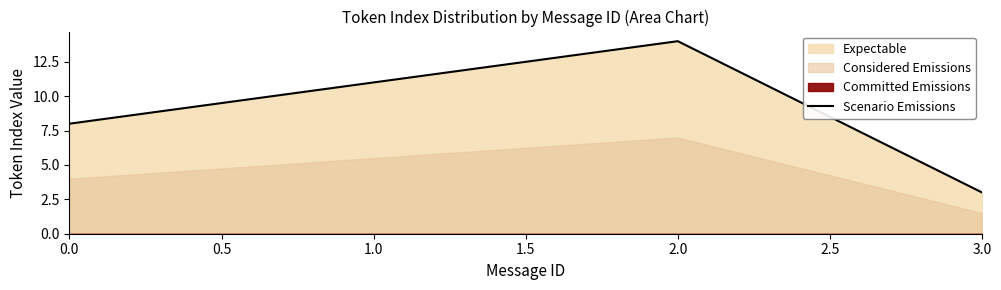

How many values in the Scenario Emissions series are below 11?

2